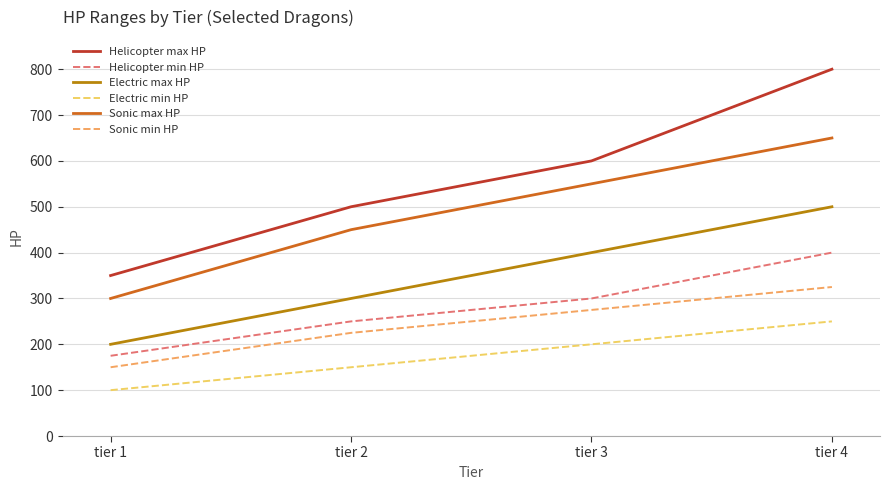

What is the spread (max minus min) of values at tier 1?

250